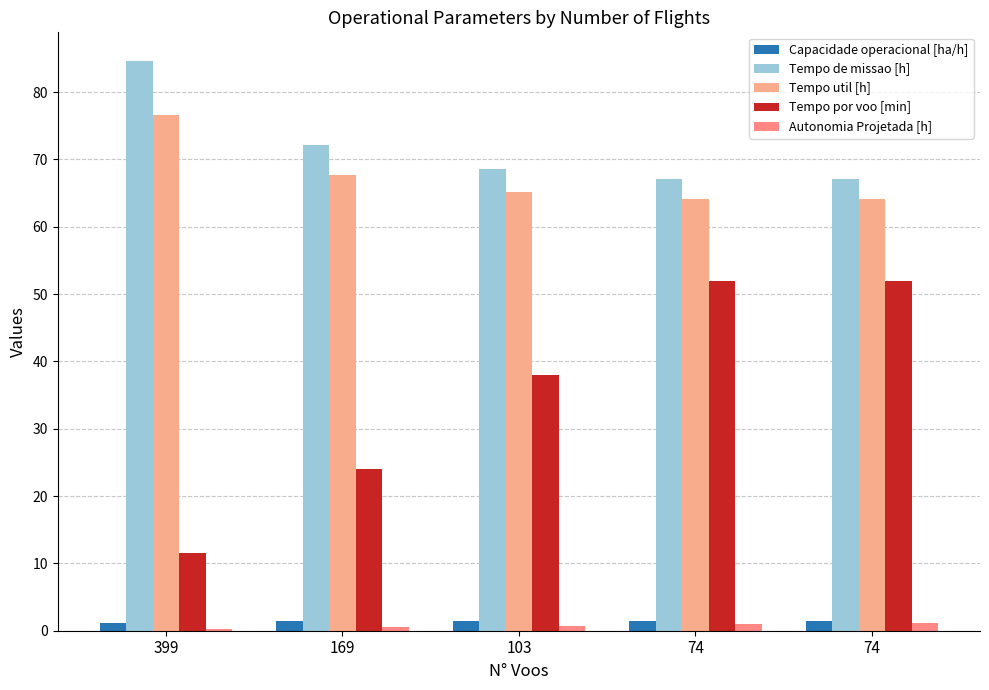

Where is Tempo util [h] nearest to the value 70?

169